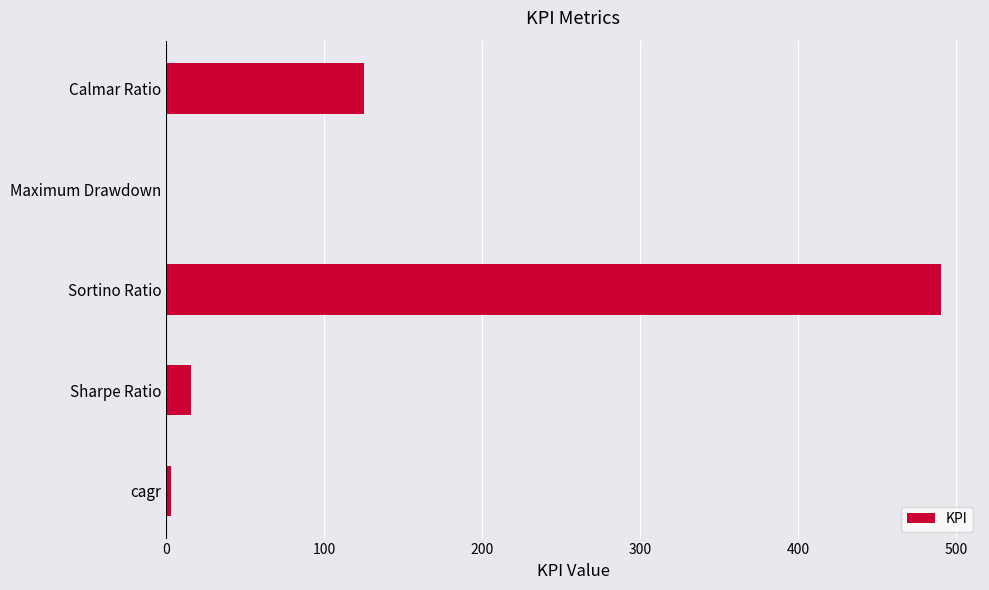

What is the change in value from Sortino Ratio to Calmar Ratio?

-365.3